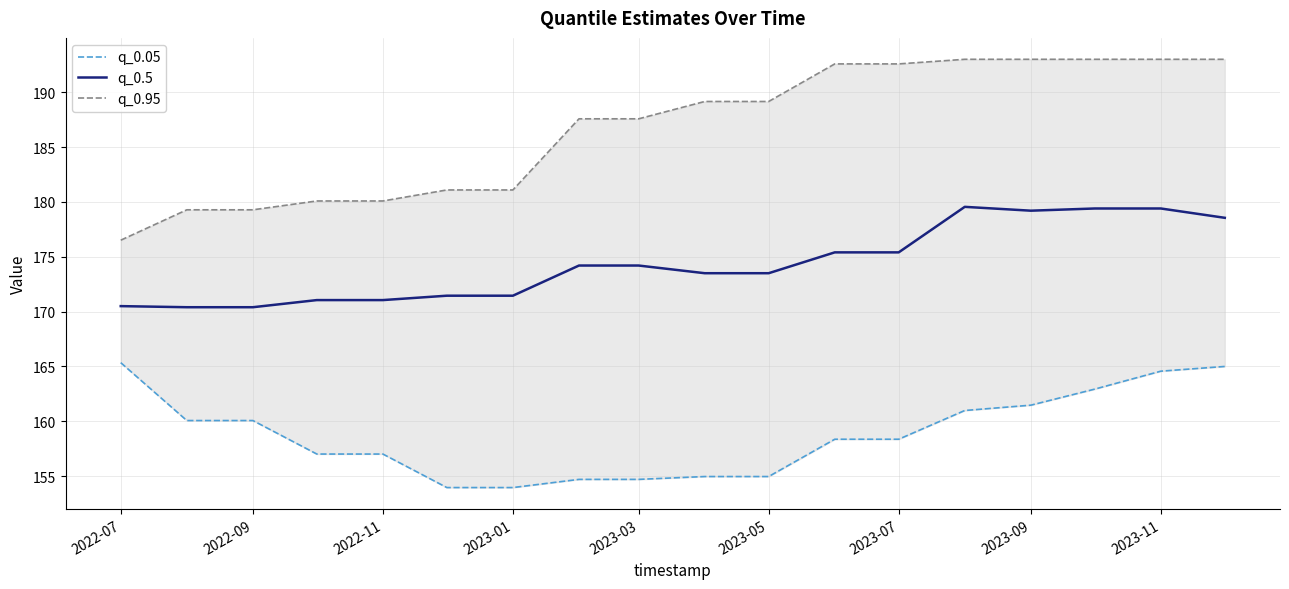

What is the label of the 1st point from the left?

2022-07